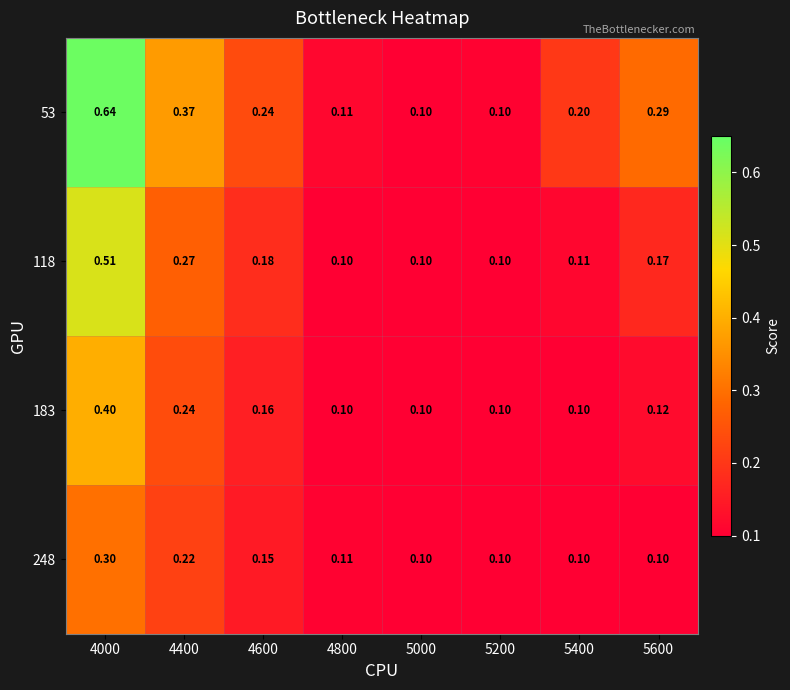

Reading right to left, transcribe all the data shown in this chart.

53: 5600=0.3	5400=0.2	5200=0.1	5000=0.1	4800=0.1	4600=0.2	4400=0.4	4000=0.6
118: 5600=0.2	5400=0.1	5200=0.1	5000=0.1	4800=0.1	4600=0.2	4400=0.3	4000=0.5
183: 5600=0.1	5400=0.1	5200=0.1	5000=0.1	4800=0.1	4600=0.2	4400=0.2	4000=0.4
248: 5600=0.1	5400=0.1	5200=0.1	5000=0.1	4800=0.1	4600=0.1	4400=0.2	4000=0.3